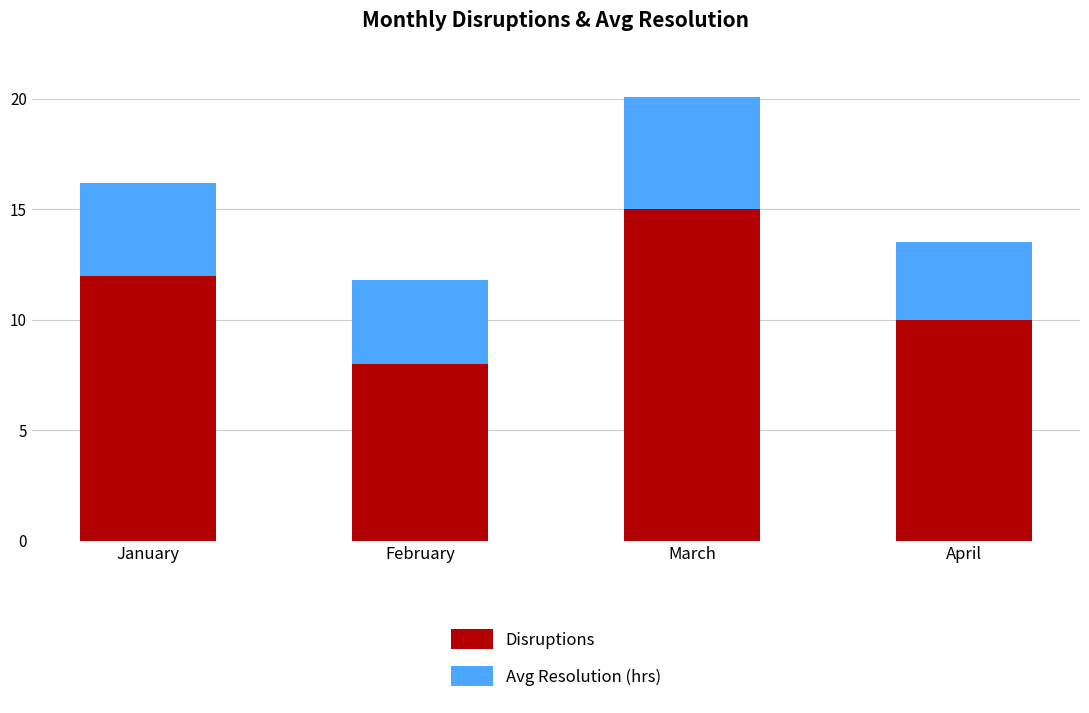

Reading right to left, what are the values for Disruptions?

10.0	15.0	8.0	12.0